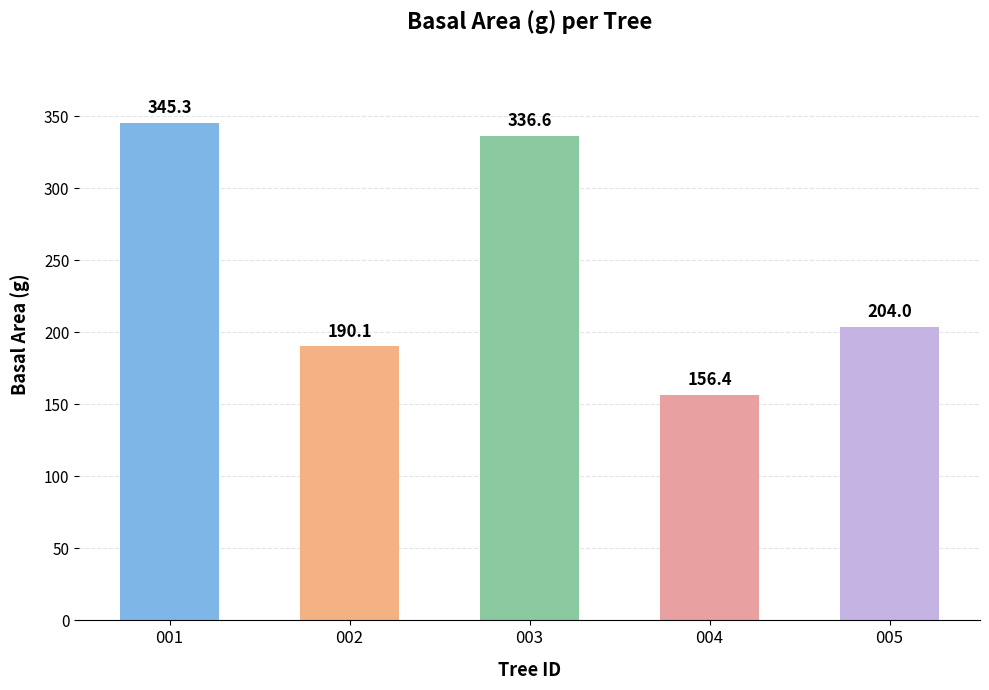

What is the change in value from 001 to 003?

-8.8